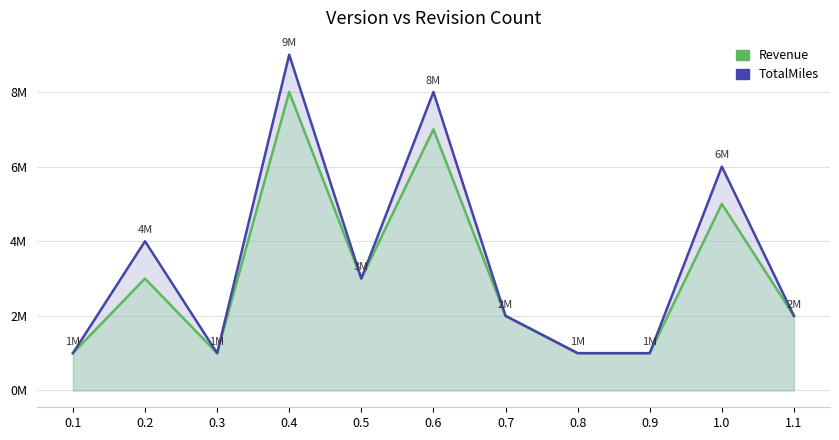

The value of Revenue at 0.1 is 1. True or false?

False